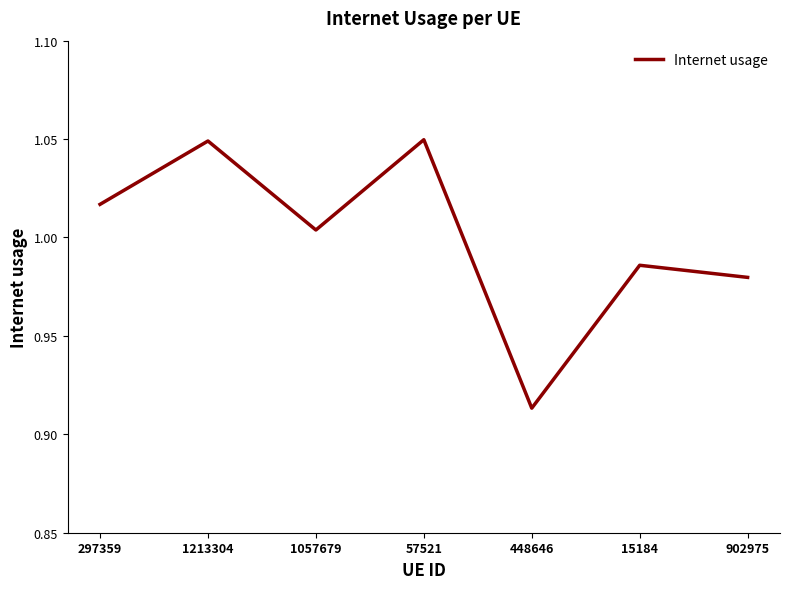

Which category has the lowest value across all series?

448646